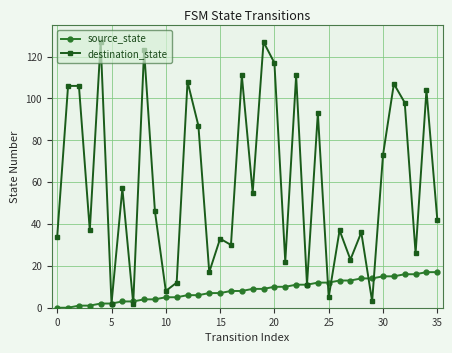

What is the maximum value for destination_state?

127